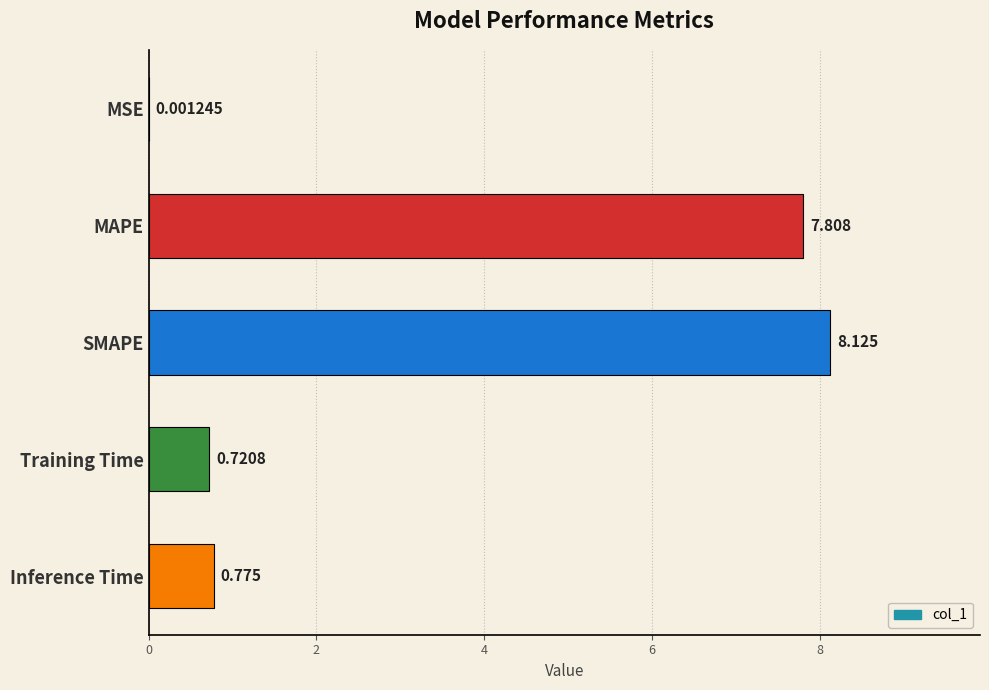

Which has a higher value, SMAPE or MSE?

SMAPE